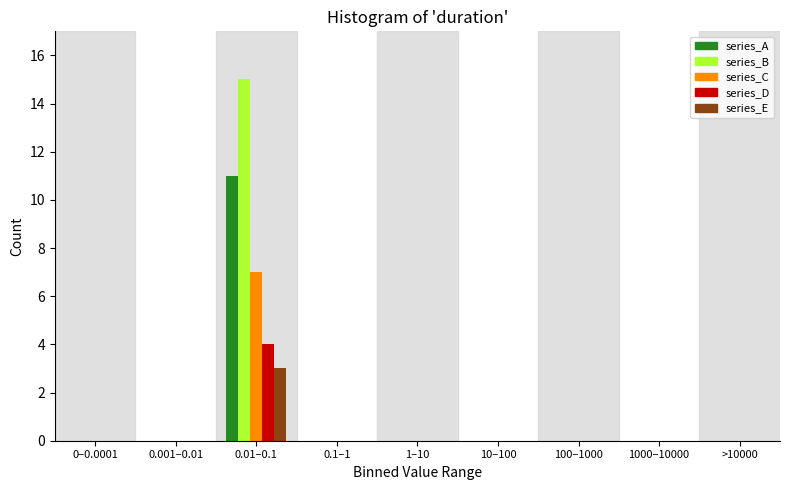

What is the sum of all series_C values?

7